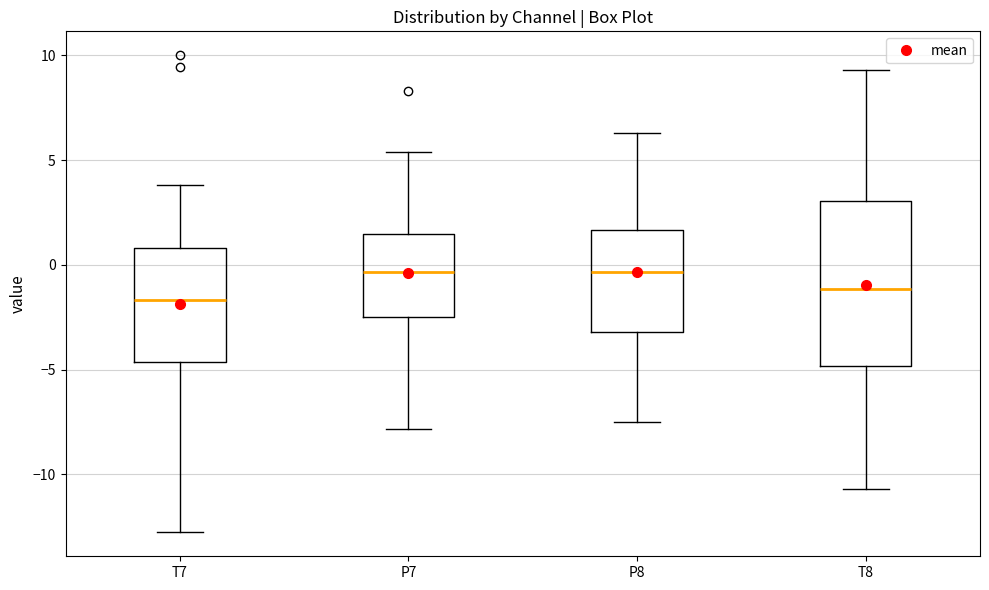

Reading left to right, read every box against the y-axis: the position of its median line, the range the box covers, and the ends of its whiskers. The values are not printed on the chart, so give them approximately, as read against the axis.

T7: median -1.5, box -4.5 to 1.0, whiskers -13.0 to 4.0
P7: median -0.5, box -2.5 to 1.5, whiskers -8.0 to 5.5
P8: median -0.5, box -3.0 to 1.5, whiskers -7.5 to 6.5
T8: median -1.0, box -5.0 to 3.0, whiskers -10.5 to 9.5